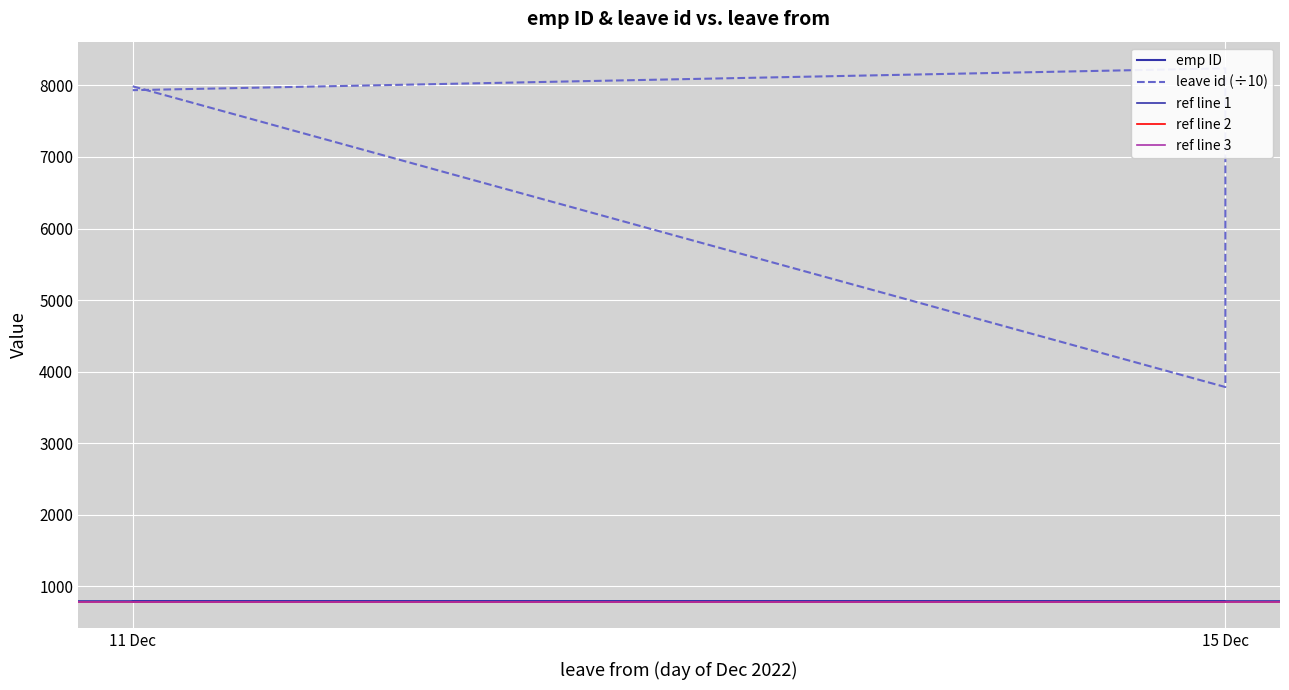

Is the value of emp ID at 15 Dec greater than the value of leave id at 11 Dec?

No